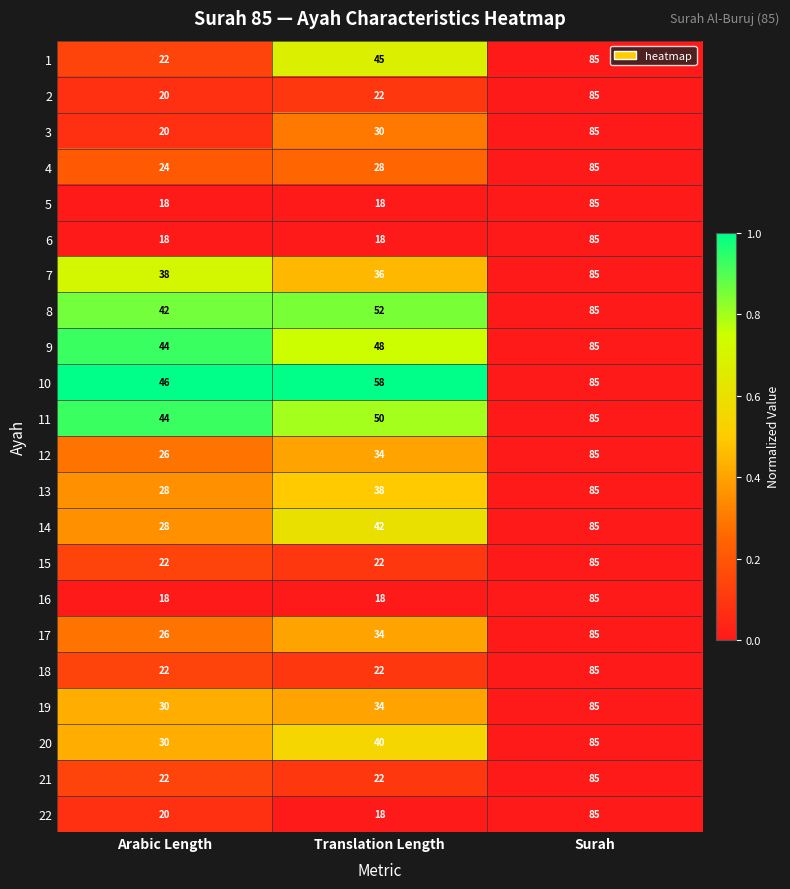

What is the sum of all 1 values?

152